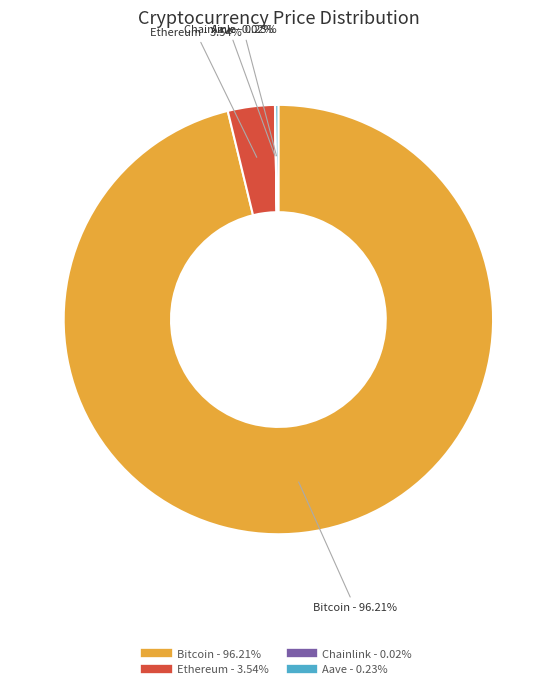

Which category has the biggest portion of the pie?

Bitcoin